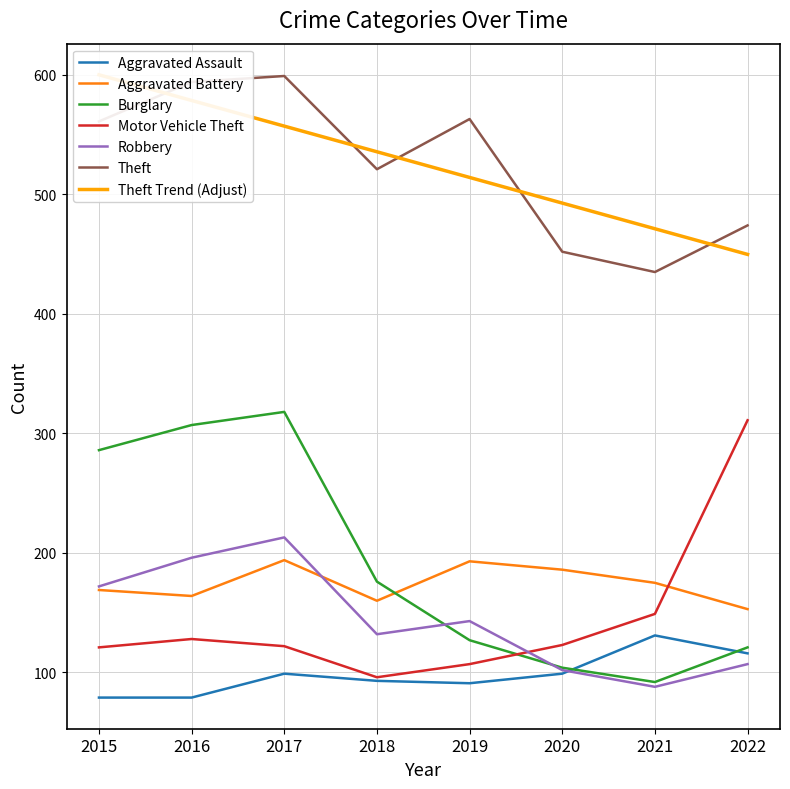

The value of Robbery at 2017 is 138. True or false?

False